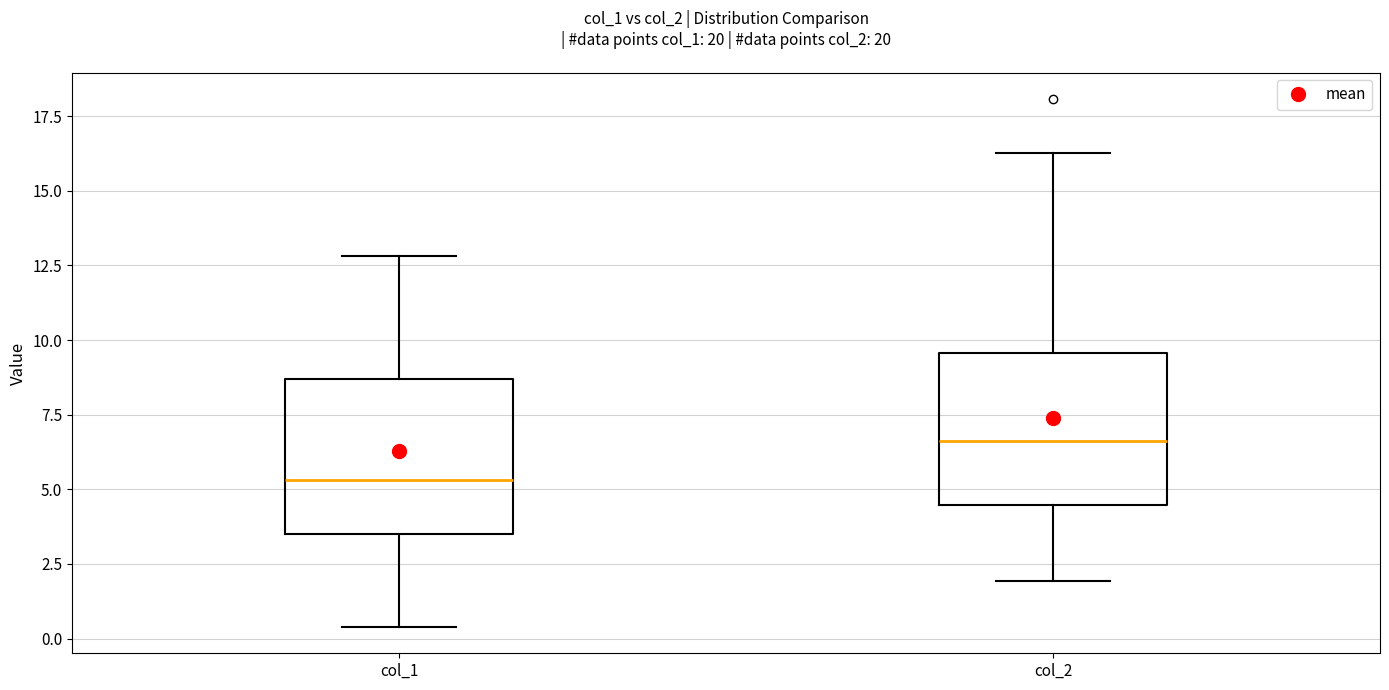

Which box's median line is the lowest?

col_1